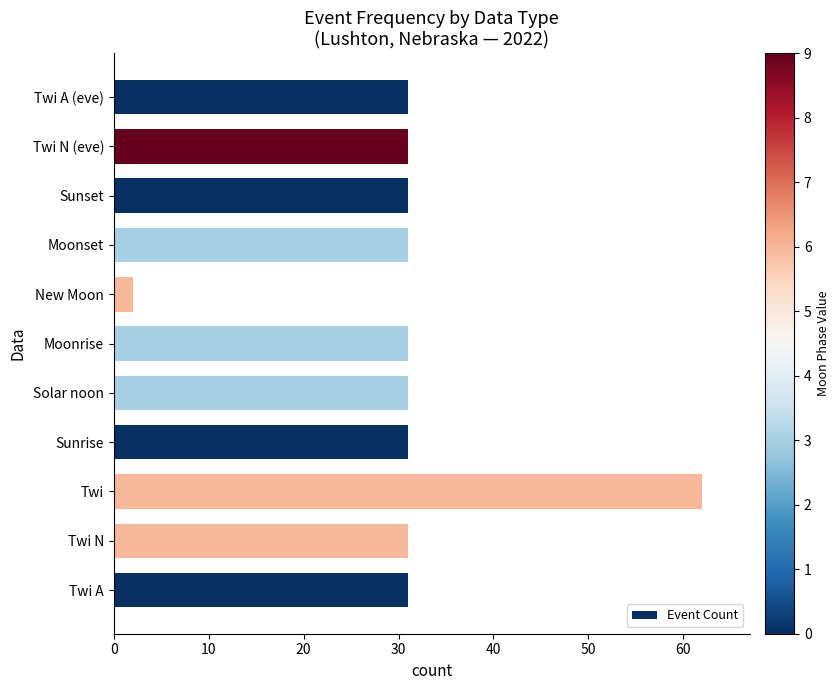

Reading bottom to top, what are all the values shown in this chart?

31	31	62	31	31	31	2	31	31	31	31